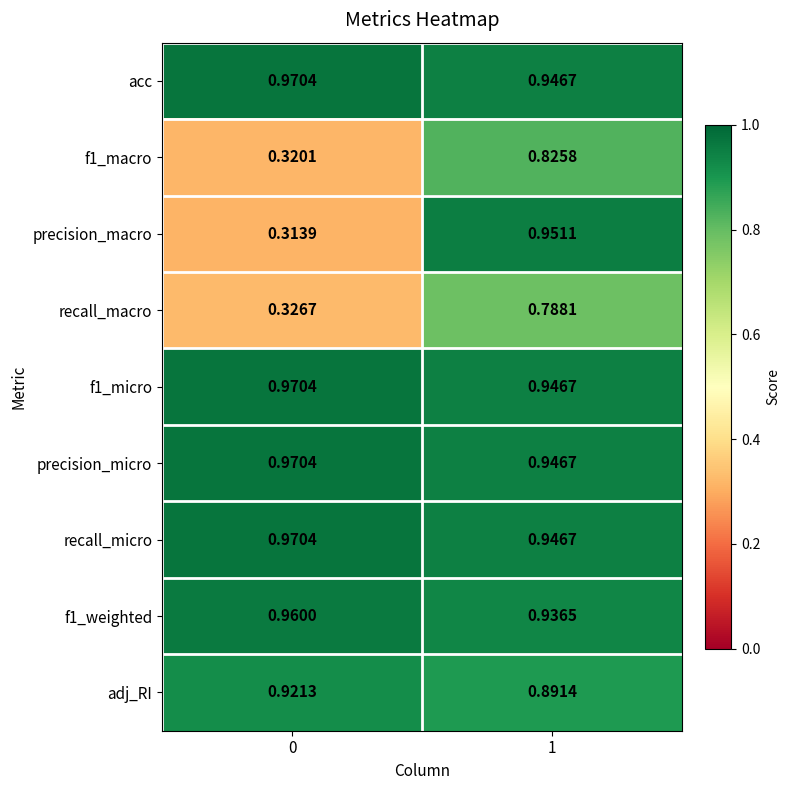

Which series has the widest spread of values?

precision_macro